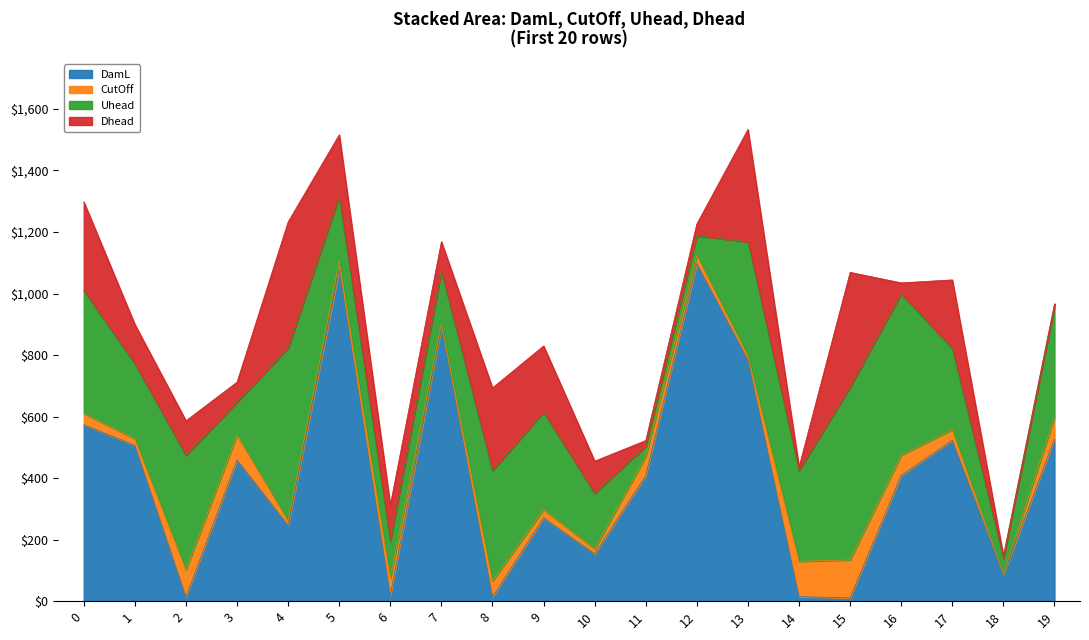

What is the total value across all series at 6?

312.0